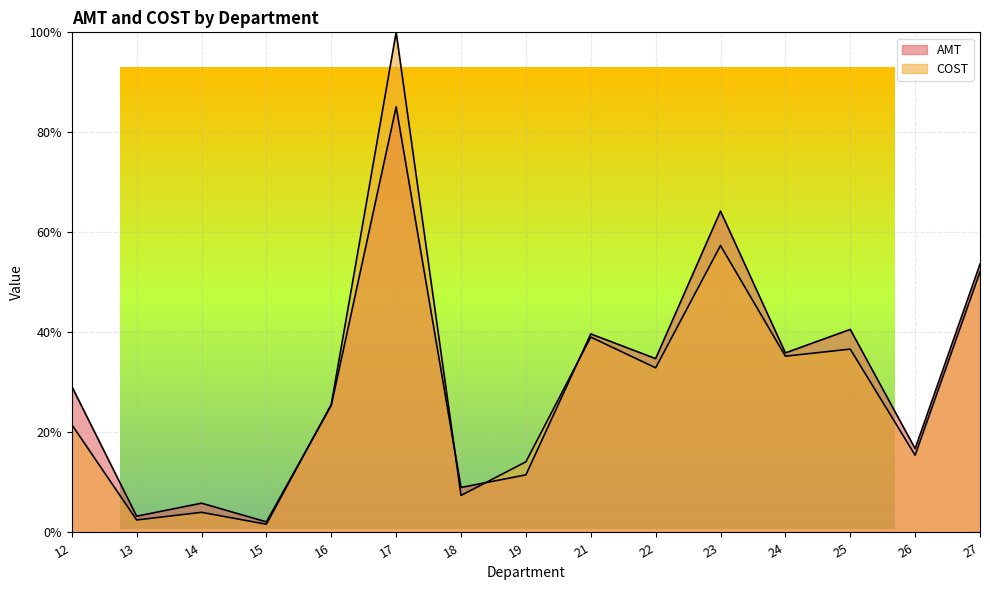

What is the total value across all series at 24?

0.7